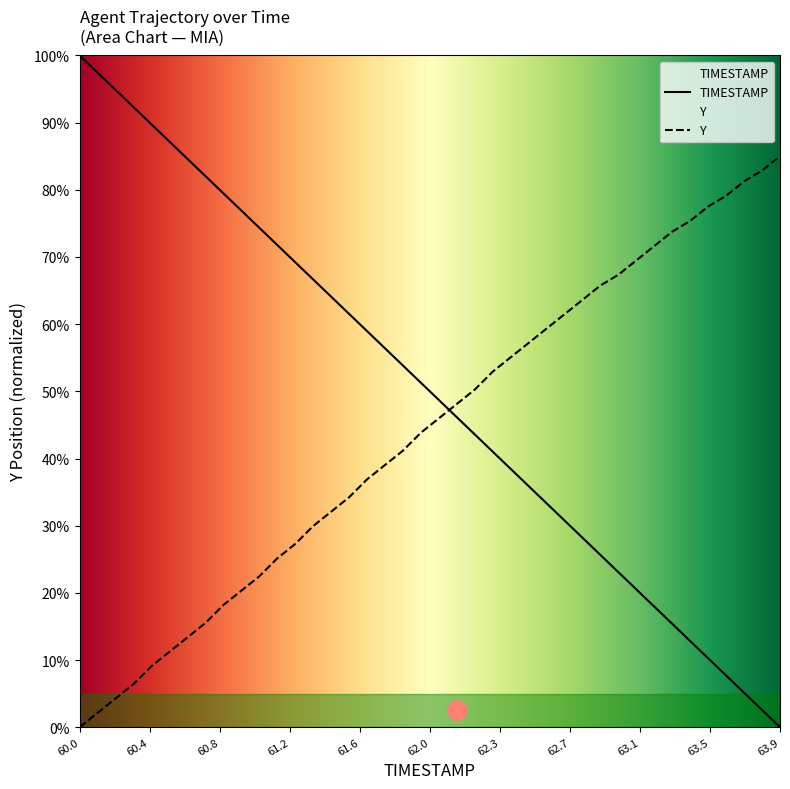

How many positive values does the Y series have?

39